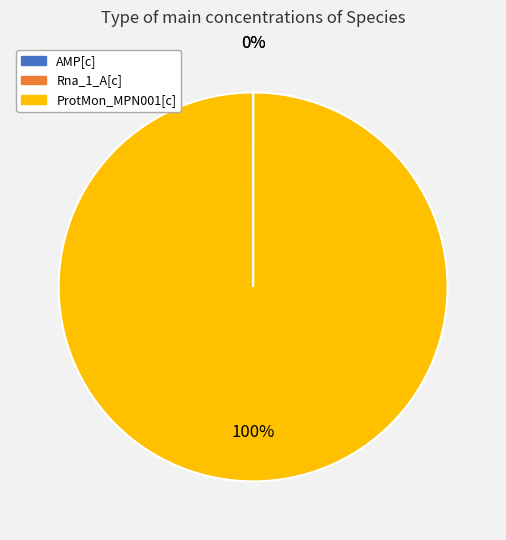

To the nearest percent, what is the average slice percentage?

33%